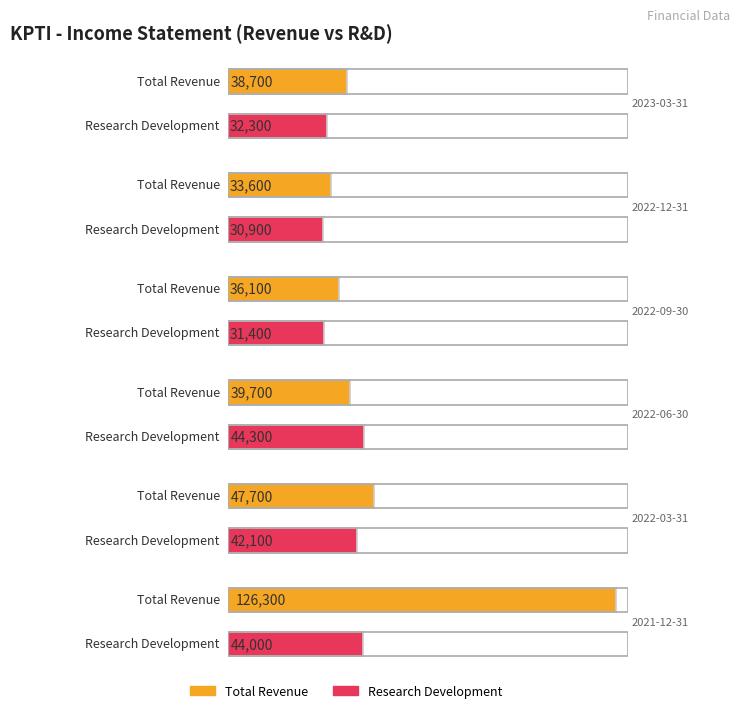

What is the label of the 5th bar from the right?

2022-12-31